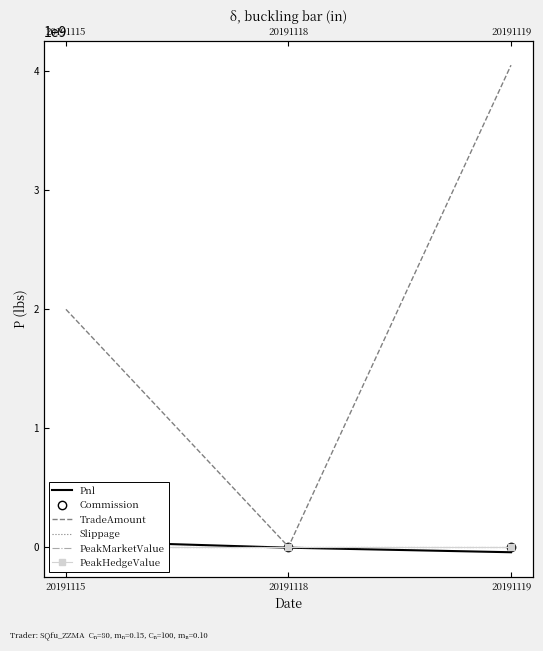

What is the difference between the maximum and minimum values in the Commission series?

200387.5